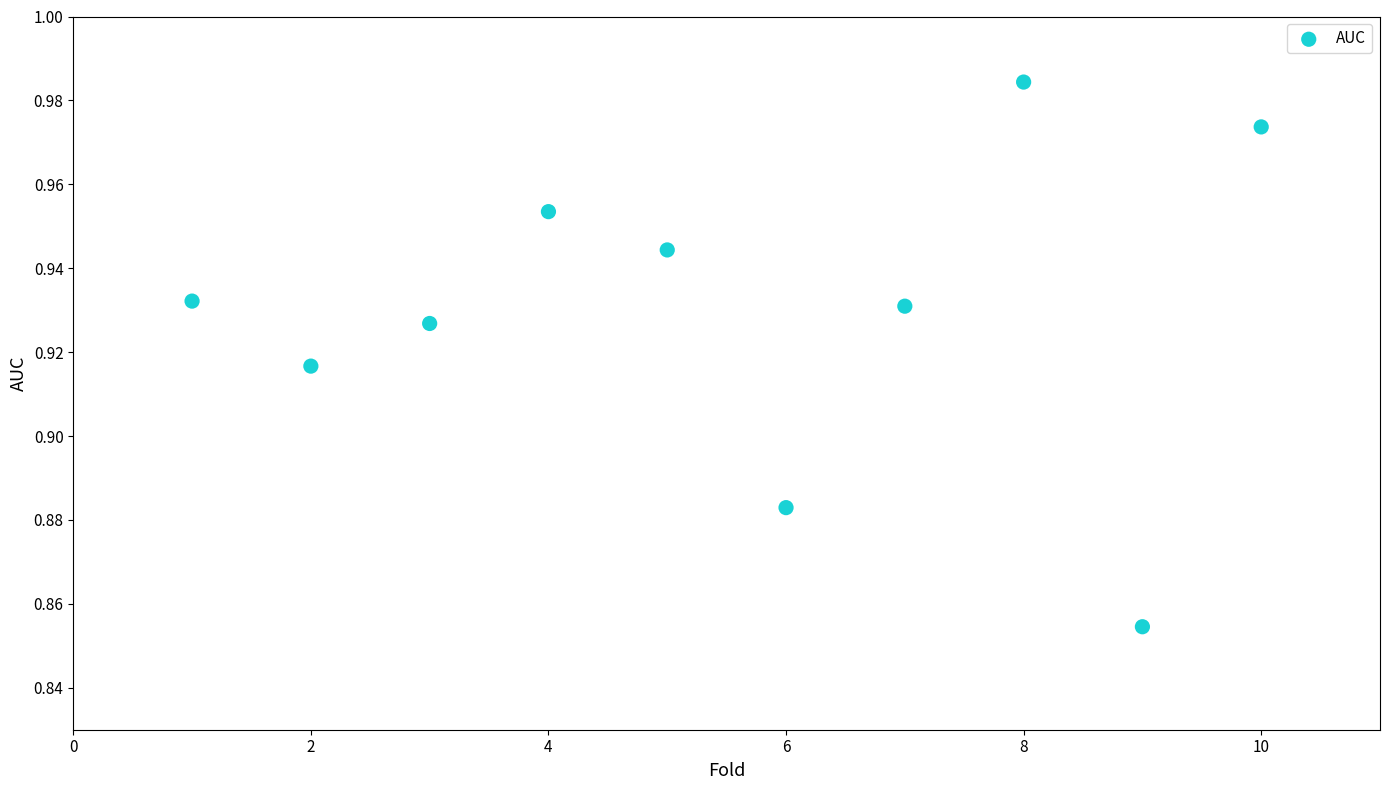

What is the range of X values (max minus min)?

9.0